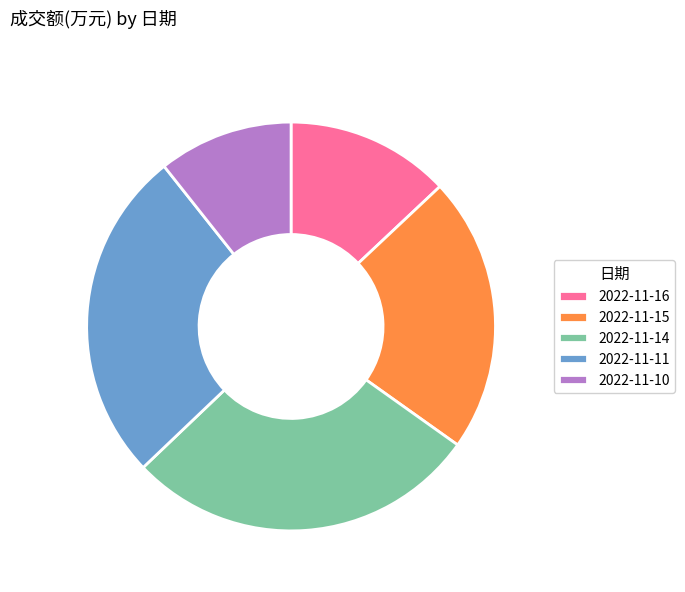

Is the sum of 2022-11-14 and 2022-11-10 greater than half?

No